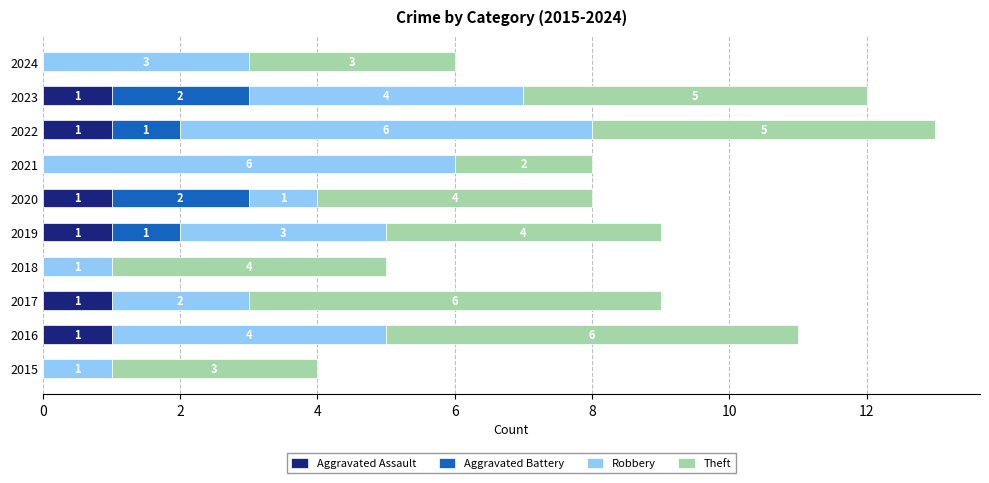

What is the sum of all Aggravated Assault values?

6